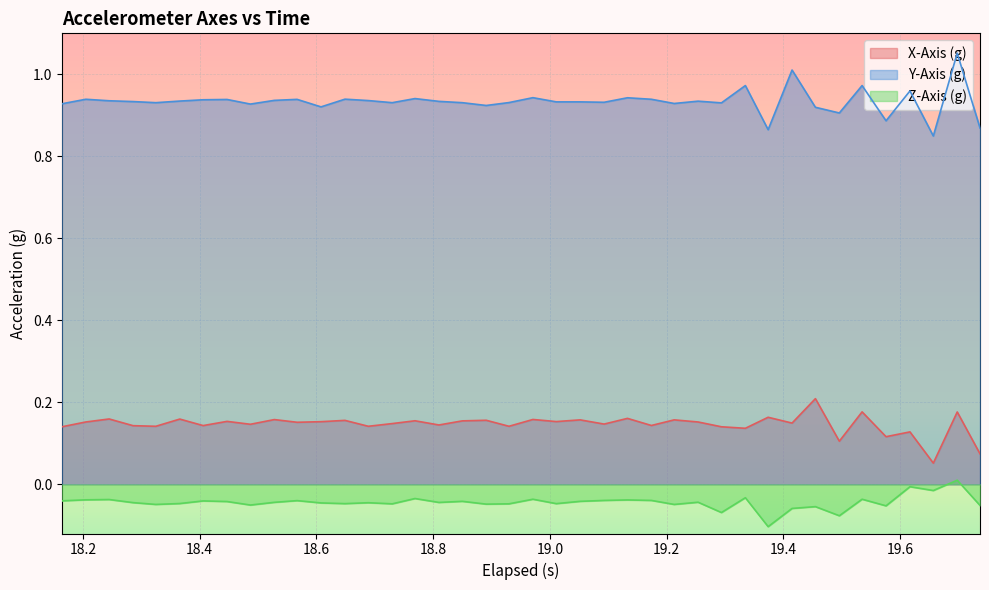

True or false: Z-Axis (g) and X-Axis (g) intersect in this chart.

False